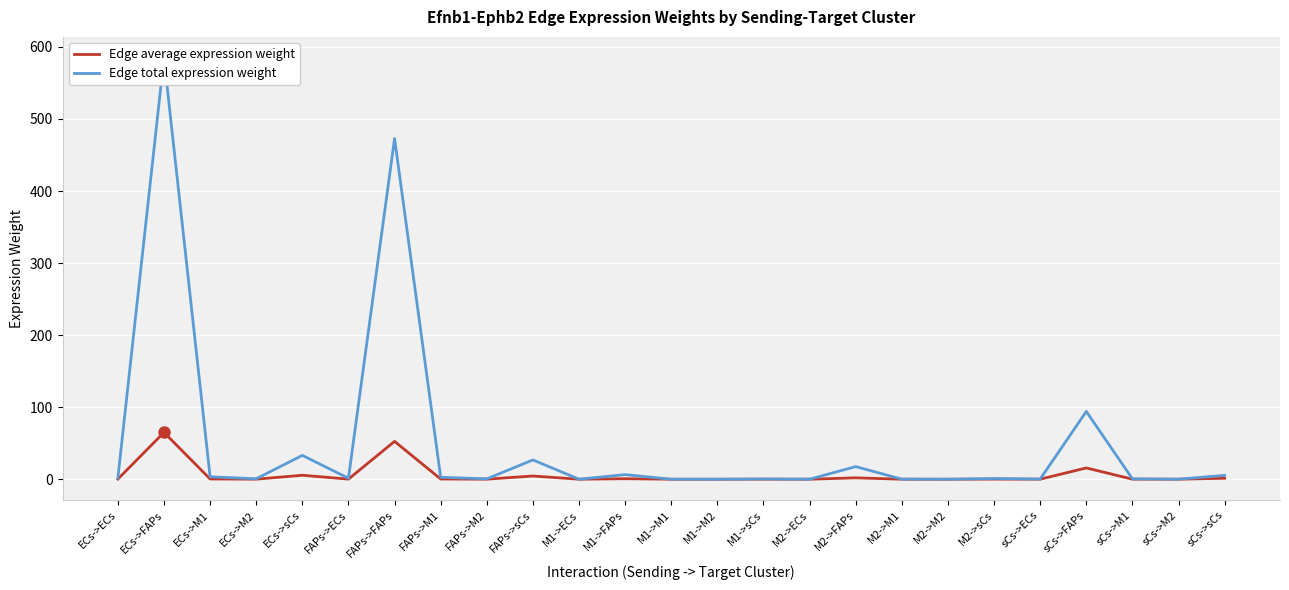

Which label corresponds to the smallest value in the chart?

M1->M2